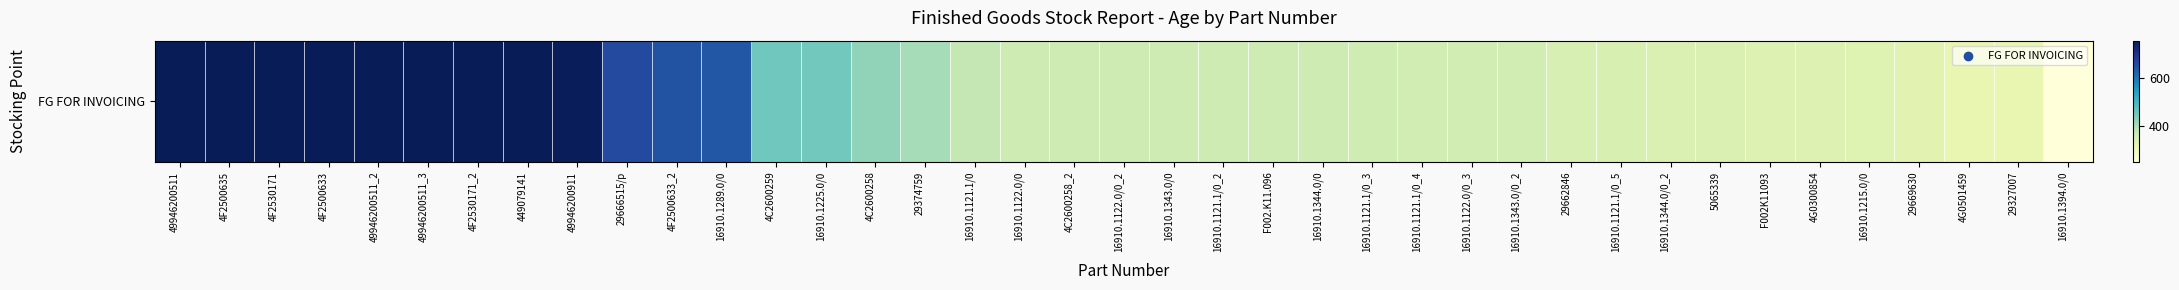

At which category does the chart reach its peak across all series?

49946200511